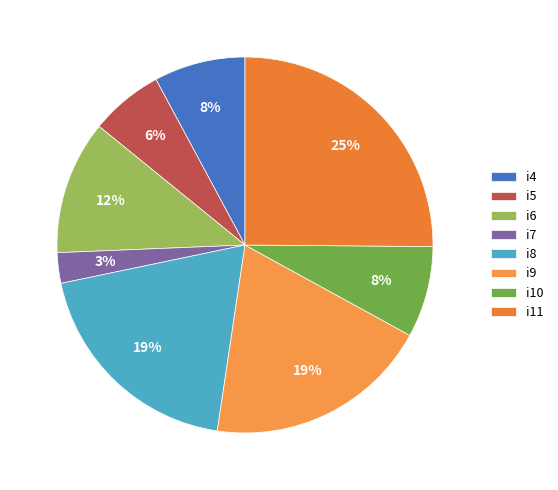

What is the largest slice in the pie chart?

i11